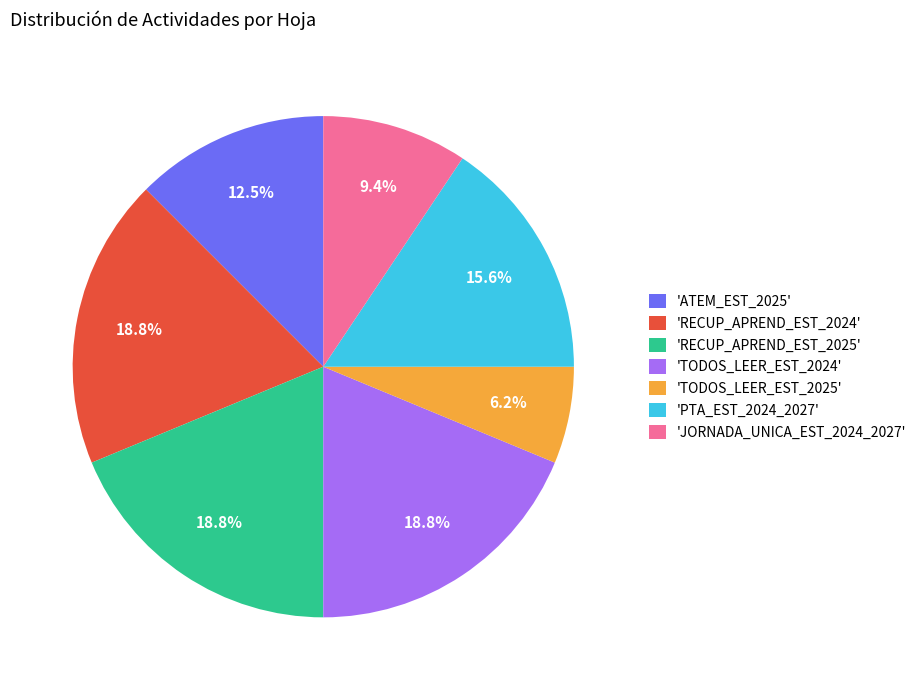

Do 'PTA_EST_2024_2027' and 'TODOS_LEER_EST_2025' together represent more than half of the pie?

No